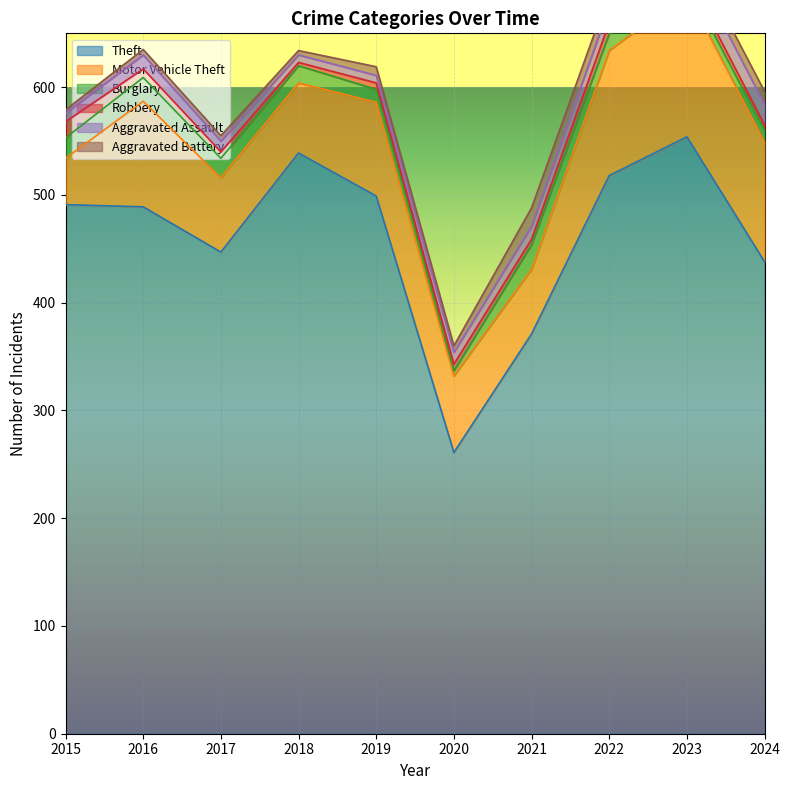

Which category has the highest value across all series?

2023